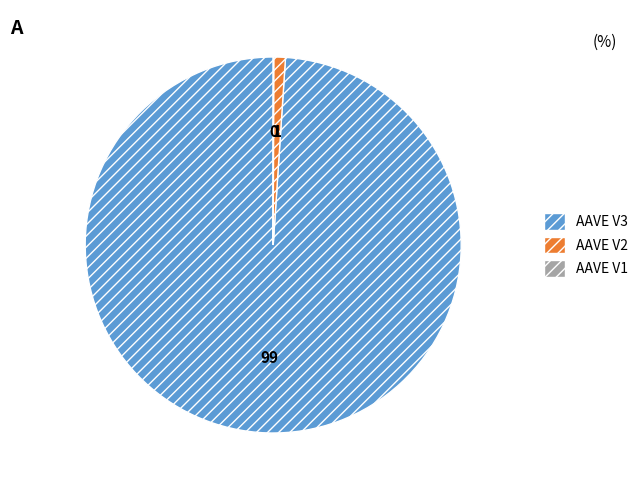

Is AAVE V3 the majority of the pie?

Yes